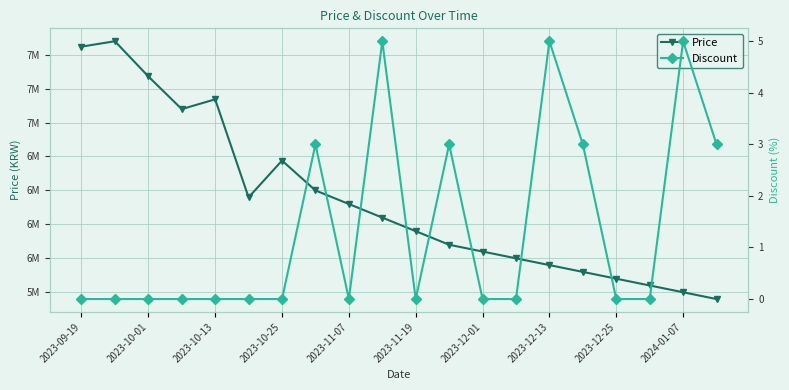

Where does the Price series first go above 6300000?

2023-09-19